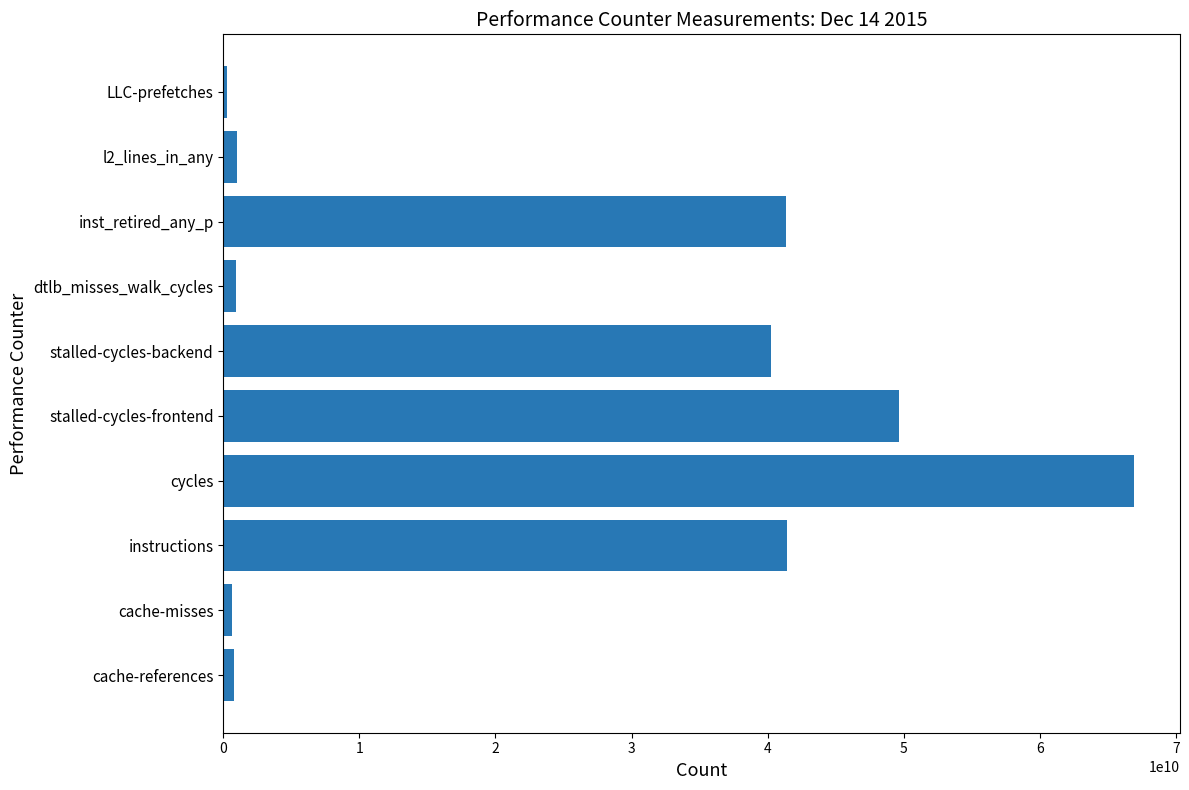

The value at stalled-cycles-frontend is 70663075205. True or false?

False